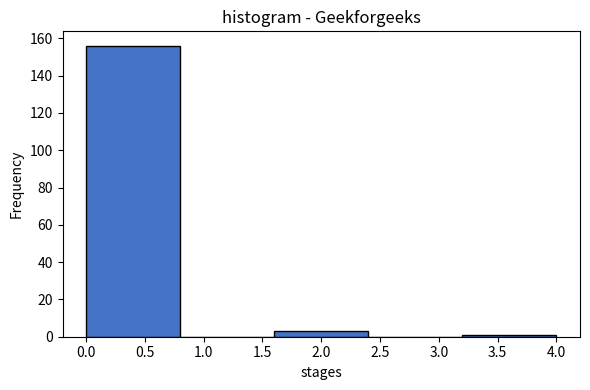

How tall is the bar that spans 0.0 to 0.8 on the x-axis? The values are not printed on the chart, so give them approximately, as read against the axis.

156